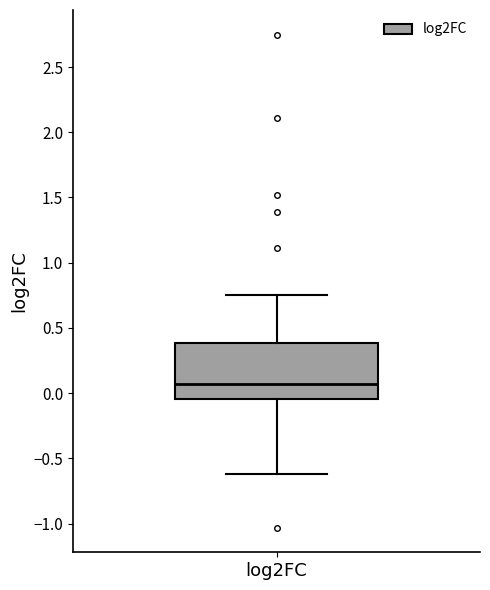

Where does the lower whisker of the box for log2FC end on the y-axis? The values are not printed on the chart, so give them approximately, as read against the axis.

-0.60